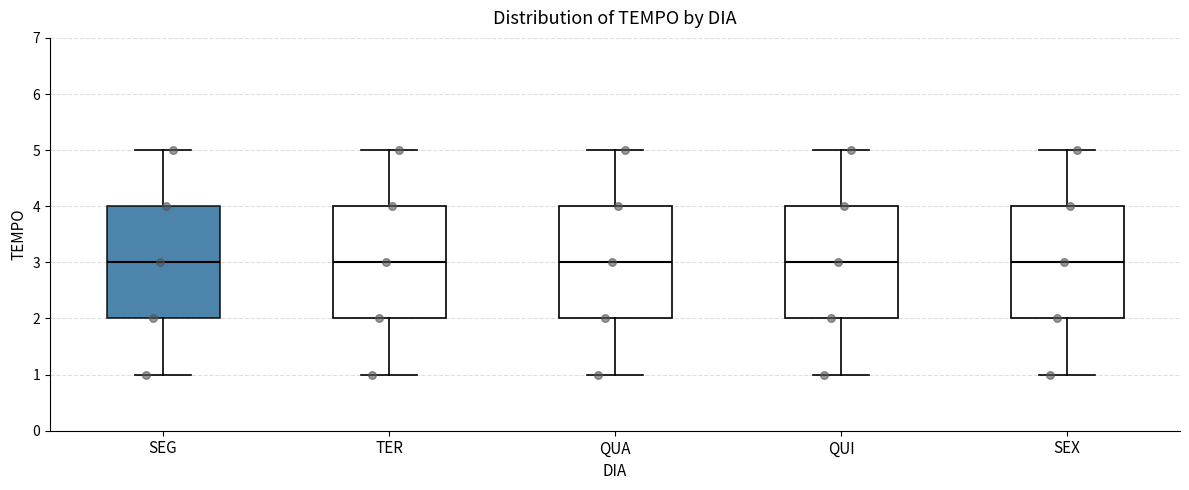

Reading left to right, transcribe this box plot: for each box, give where its median line is, the range the box spans, and where its two whiskers end, as read against the y-axis. The values are not printed on the chart, so give them approximately, as read against the axis.

SEG: median 3, box 2 to 4, whiskers 1 to 5
TER: median 3, box 2 to 4, whiskers 1 to 5
QUA: median 3, box 2 to 4, whiskers 1 to 5
QUI: median 3, box 2 to 4, whiskers 1 to 5
SEX: median 3, box 2 to 4, whiskers 1 to 5